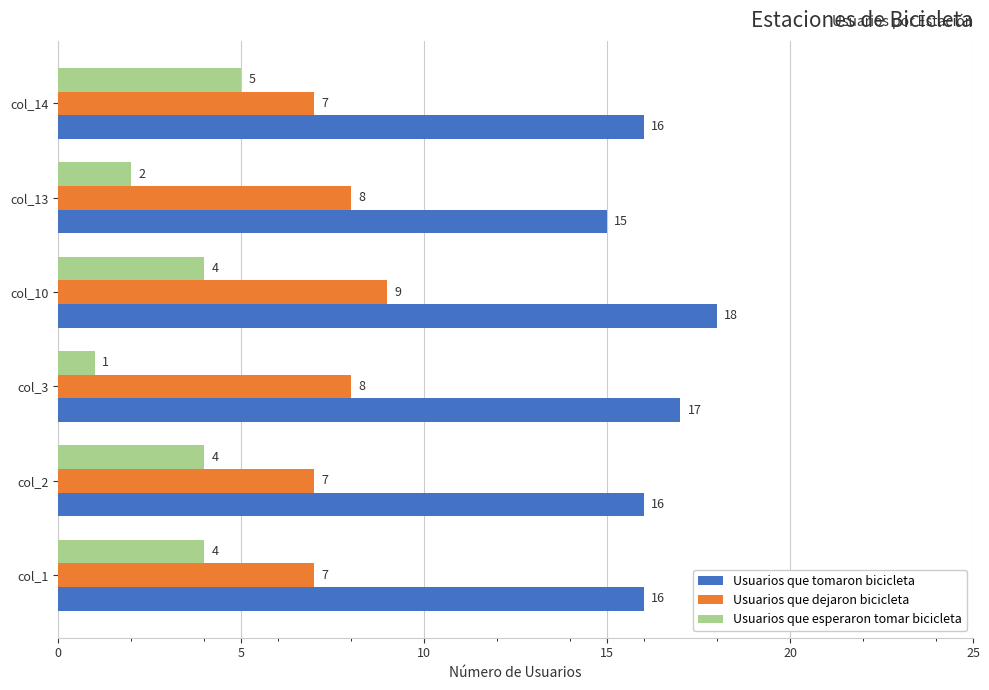

Is it true that Usuarios que tomaron bicicleta equals 18 at col_10?

True